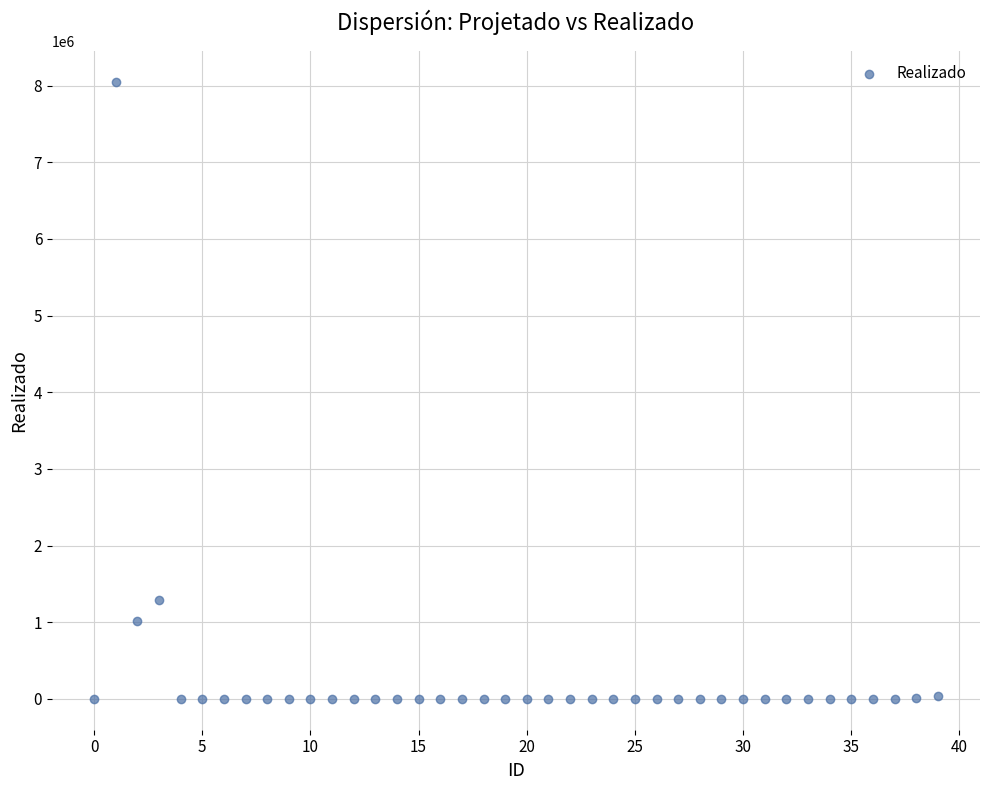

What is the range of Y values (max minus min)?

8045913.1